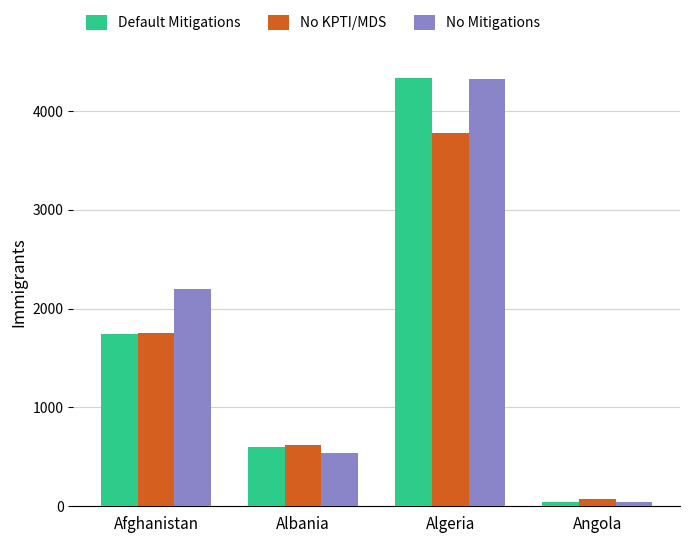

What are all the series names shown in the legend?

Default Mitigations, No KPTI/MDS, No Mitigations